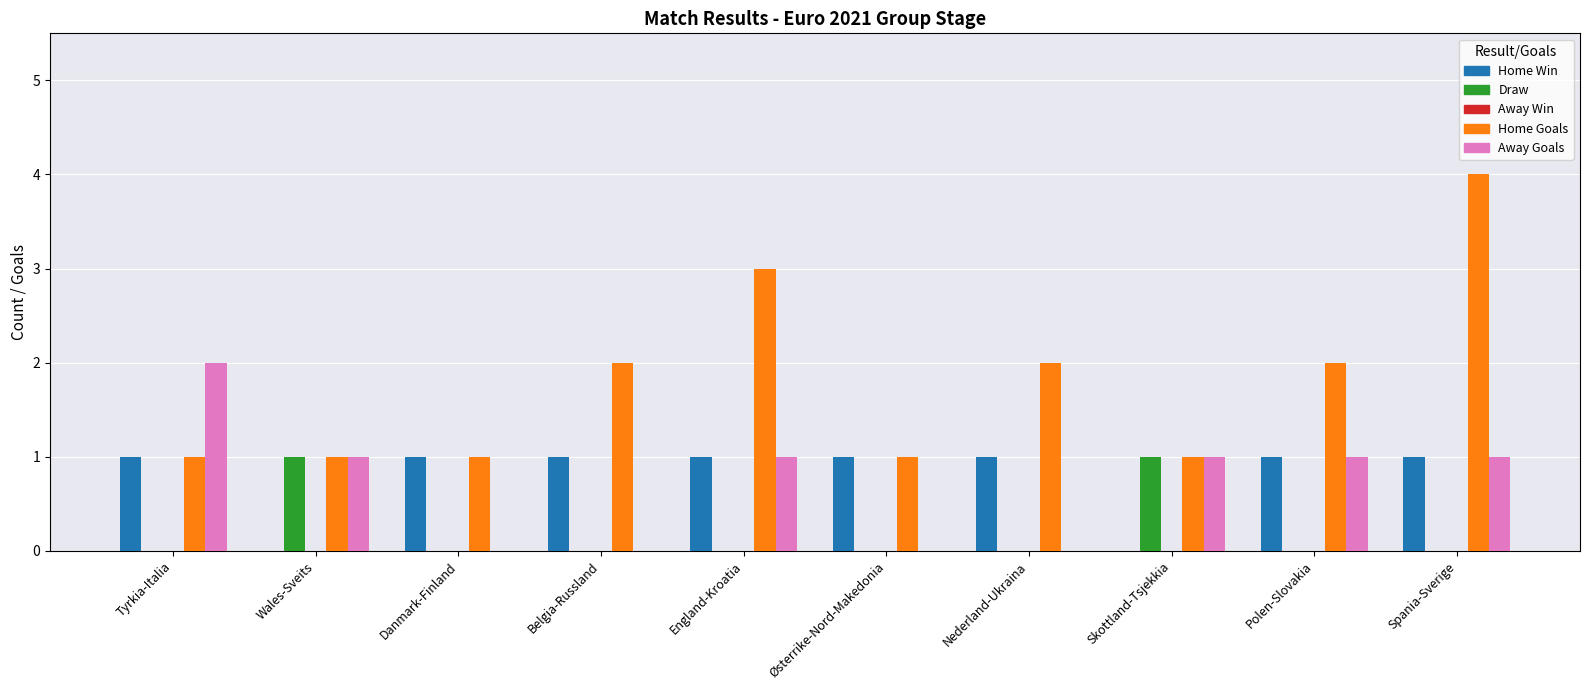

What is the sum of all Home Win values?

8